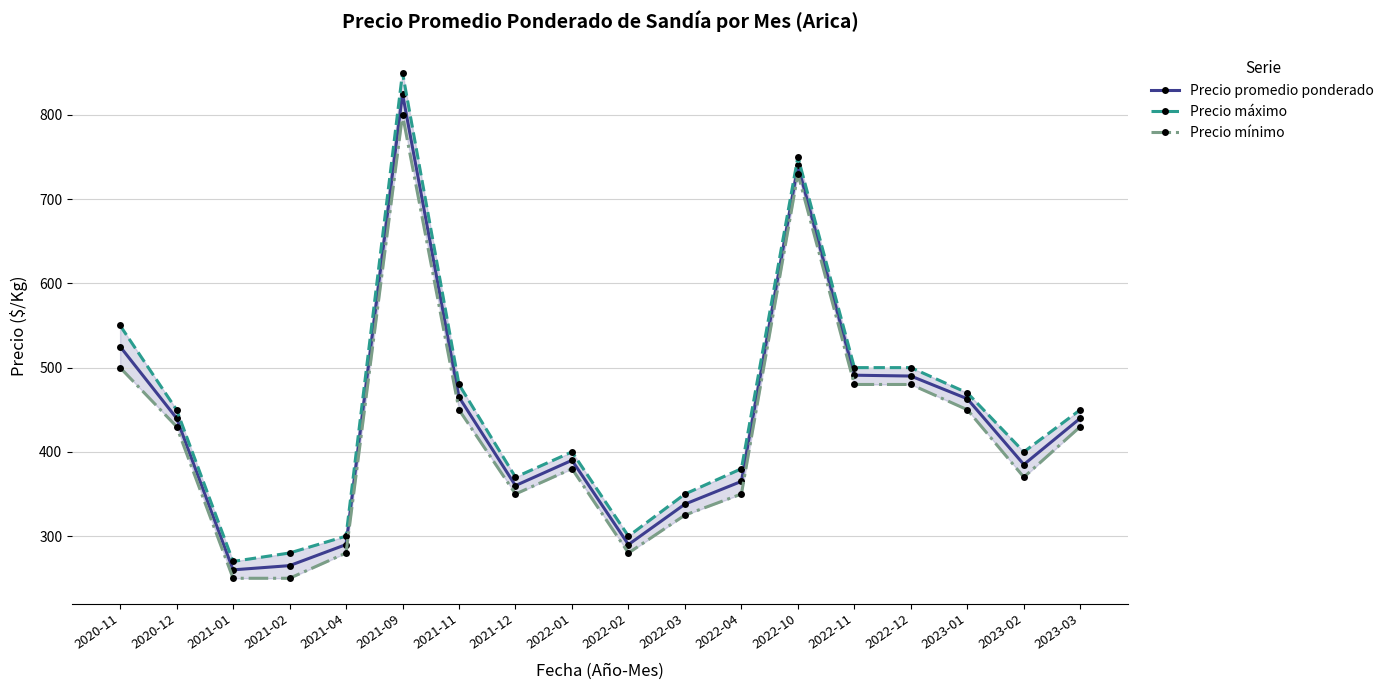

What is the label of the 8th point from the left?

2021-12